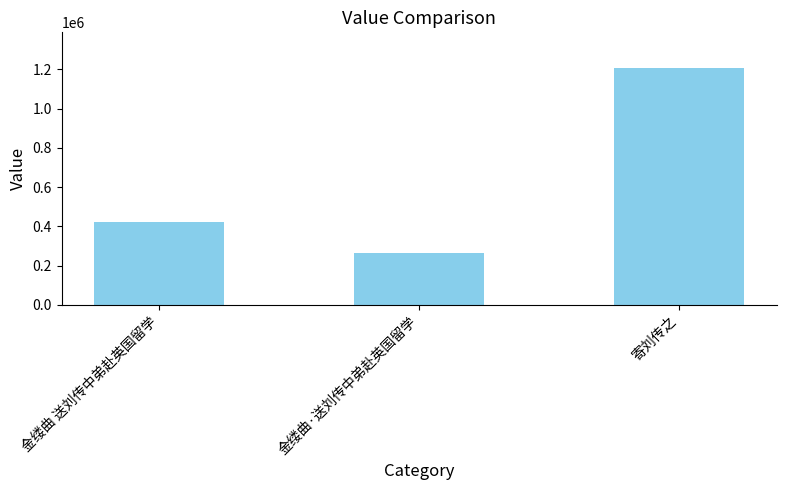

Approximately how many times larger is the value at 寄刘传之 compared to 金缕曲 送刘传中弟赴英国留学?

2.9